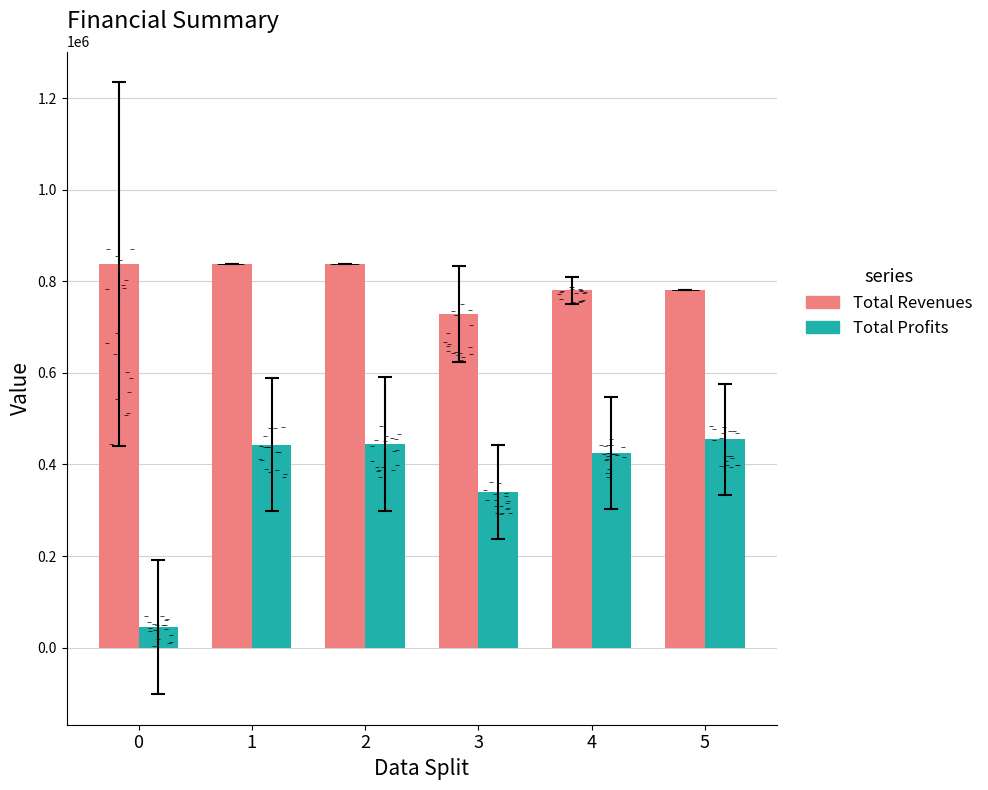

At how many categories does at least one series exceed 640233?

6